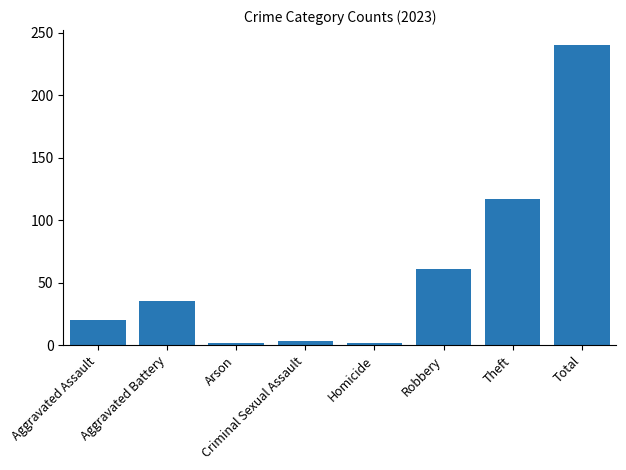

How many categories are shown in the chart?

8